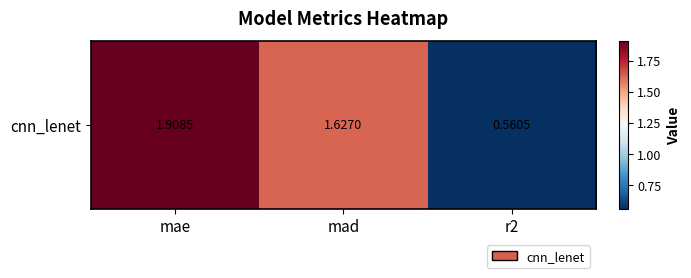

At which label is the value closest to 1?

r2